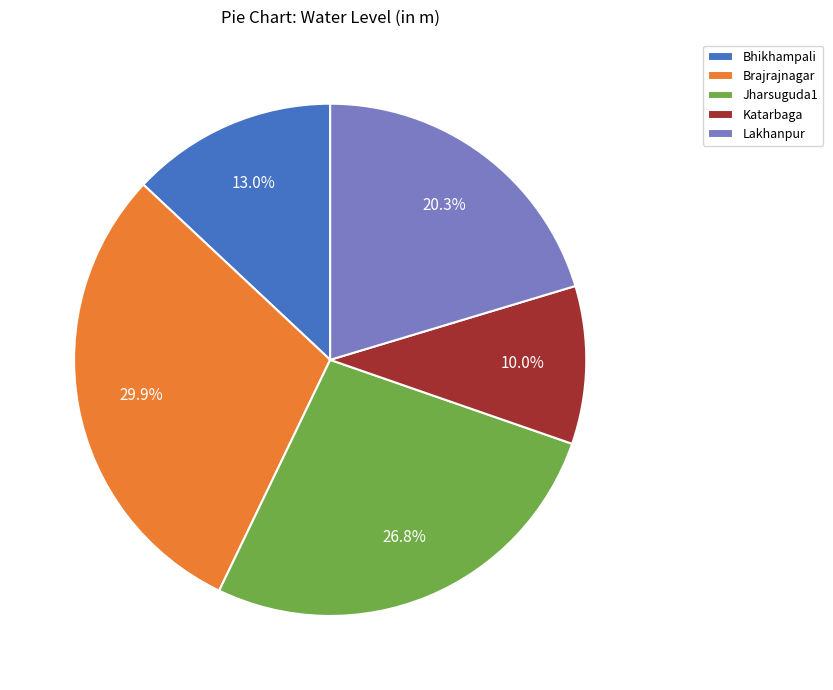

How many slices are in this pie chart?

5